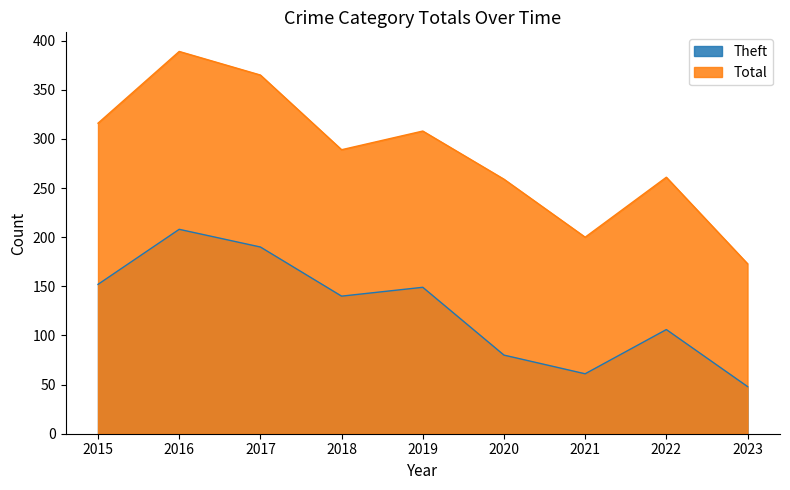

Which label corresponds to the largest value in the chart?

2016